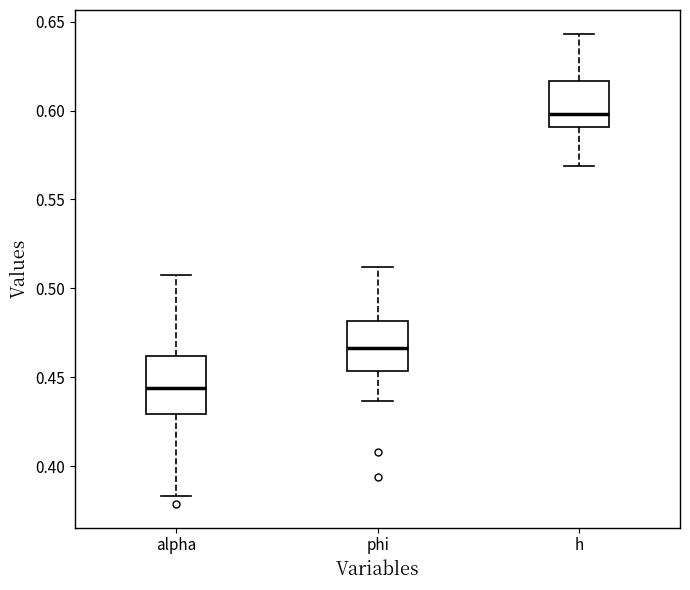

Reading left to right, read every box against the y-axis: the position of its median line, the range the box covers, and the ends of its whiskers. The values are not printed on the chart, so give them approximately, as read against the axis.

alpha: median 0.445, box 0.430 to 0.460, whiskers 0.385 to 0.505
phi: median 0.465, box 0.455 to 0.480, whiskers 0.435 to 0.510
h: median 0.600, box 0.590 to 0.615, whiskers 0.570 to 0.645